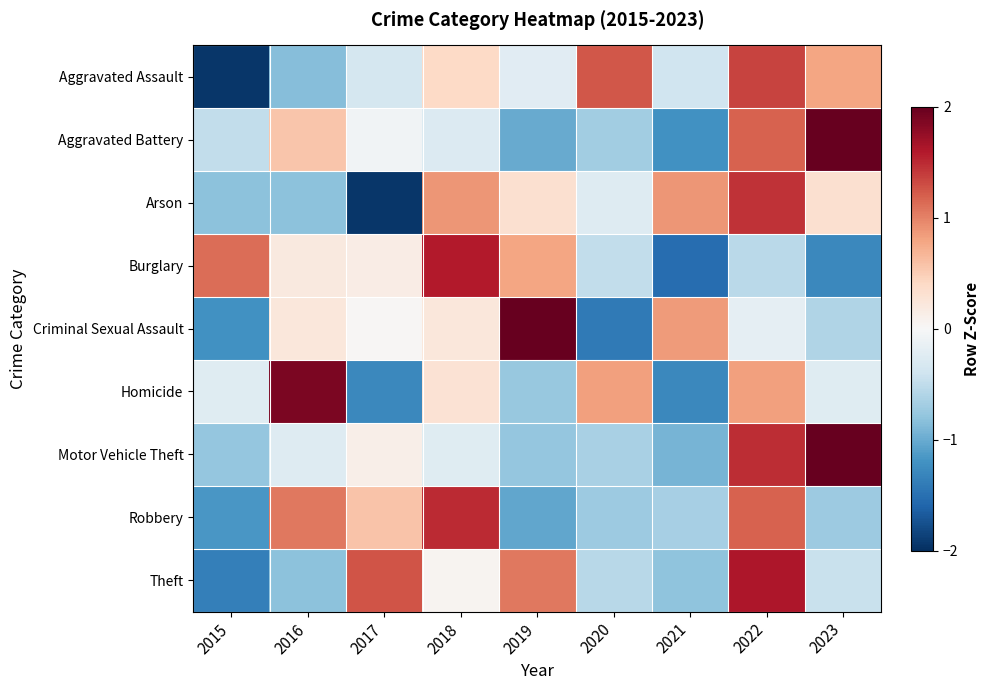

Which series has the largest range (max minus min)?

Criminal Sexual Assault